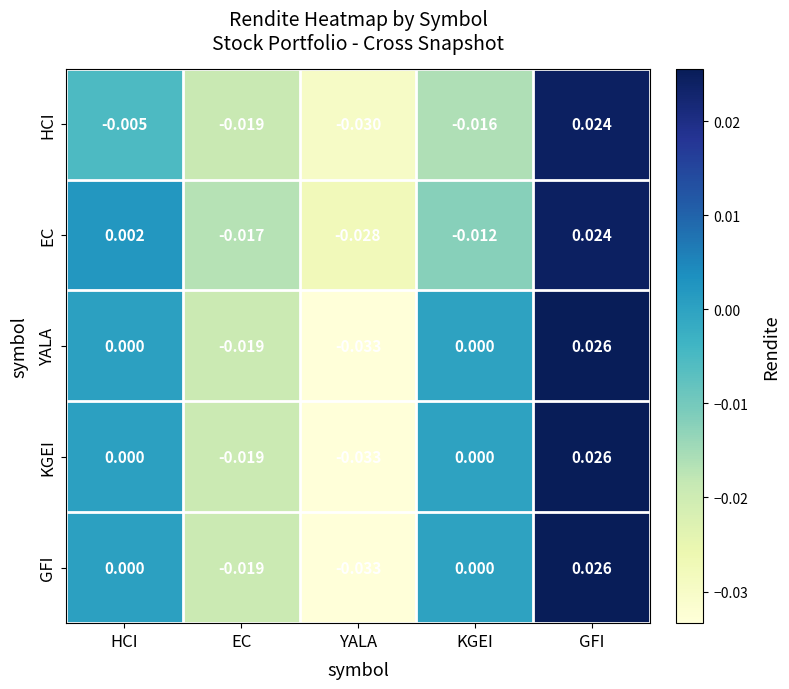

Which category has the highest value in the KGEI series?

GFI